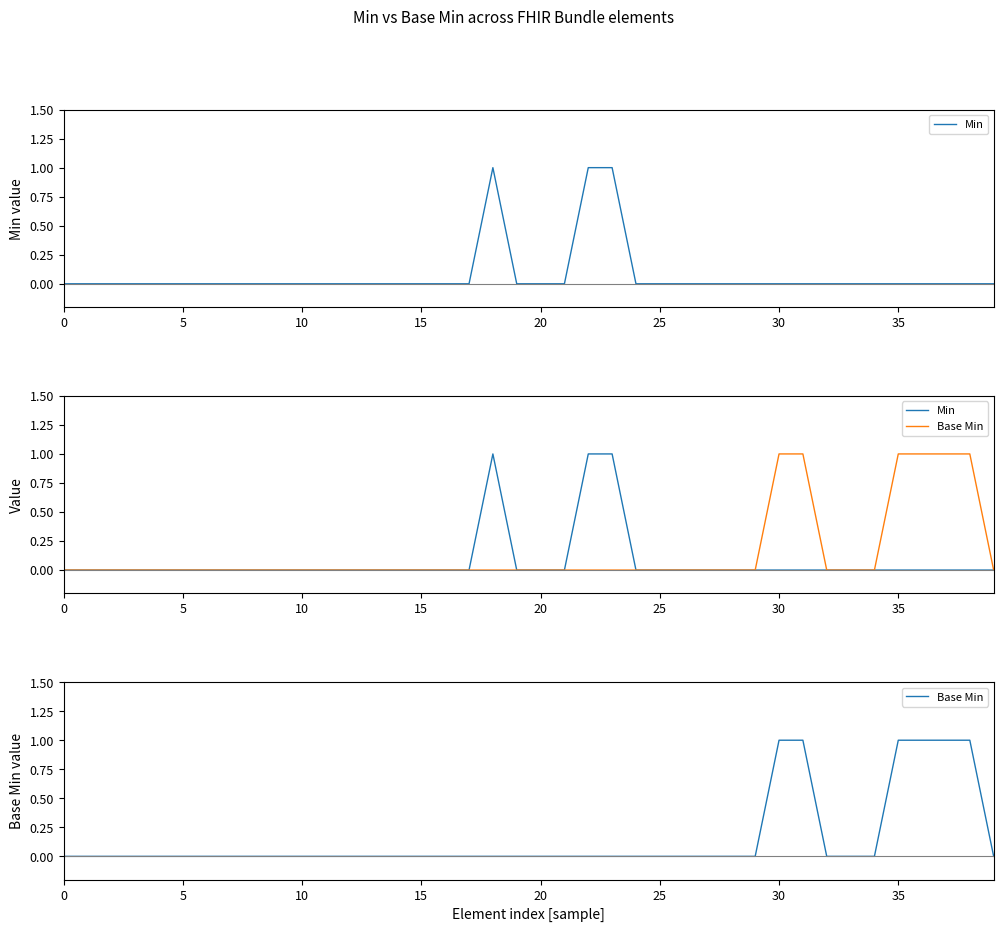

True or false: Min and Base Min cross at least once.

False